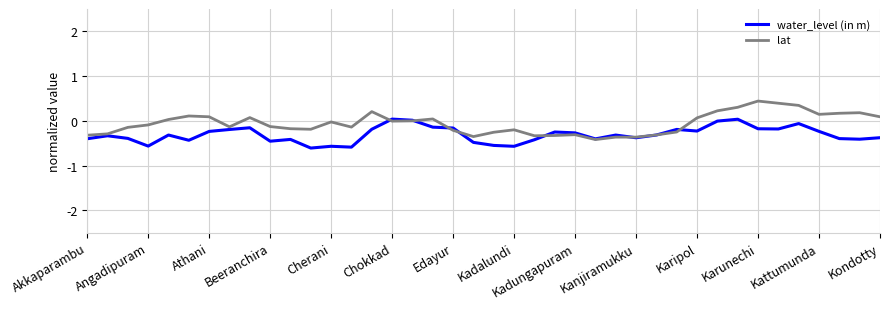

List the series in order of their overall mean, lowest first.

water_level (in m), lat